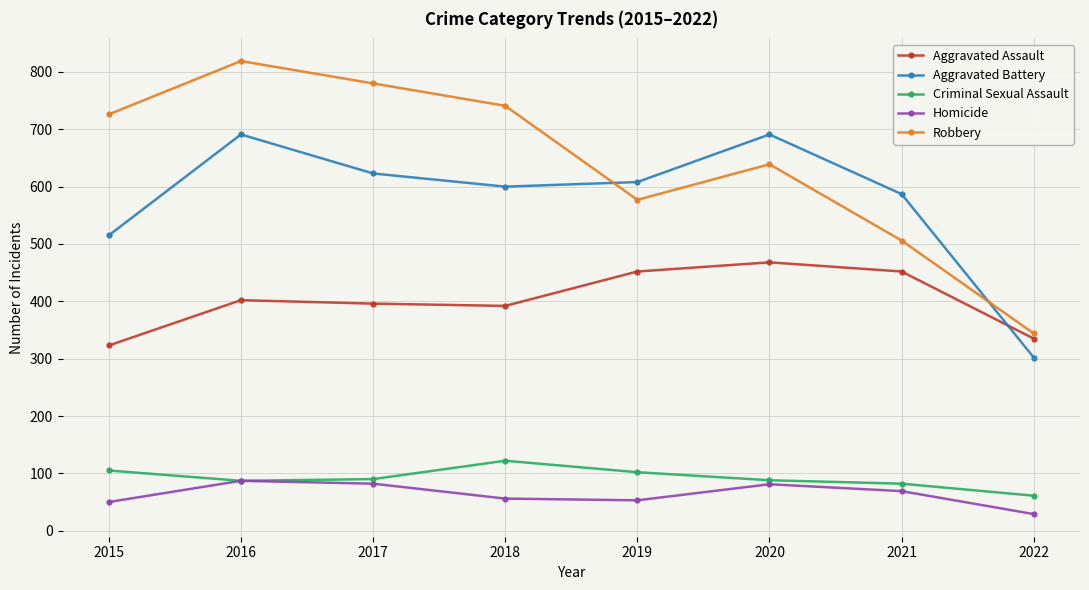

At which category is the sum across all series the highest?

2016